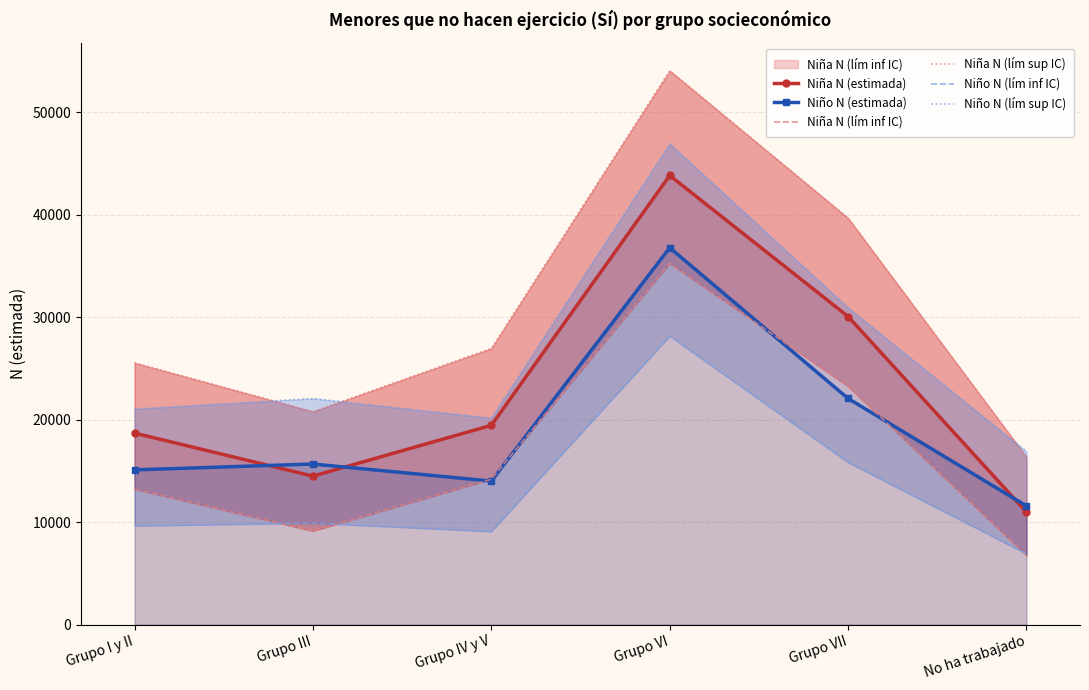

What is the minimum value for Niño N (lím inf IC)?

6901